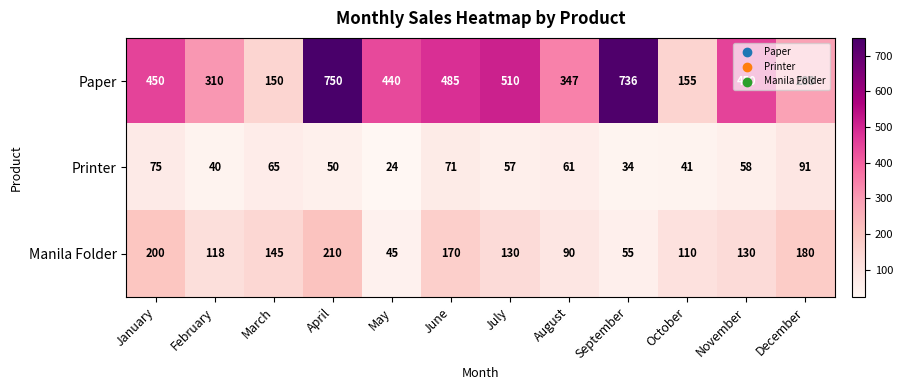

What is the difference between the highest and lowest values at January?

375